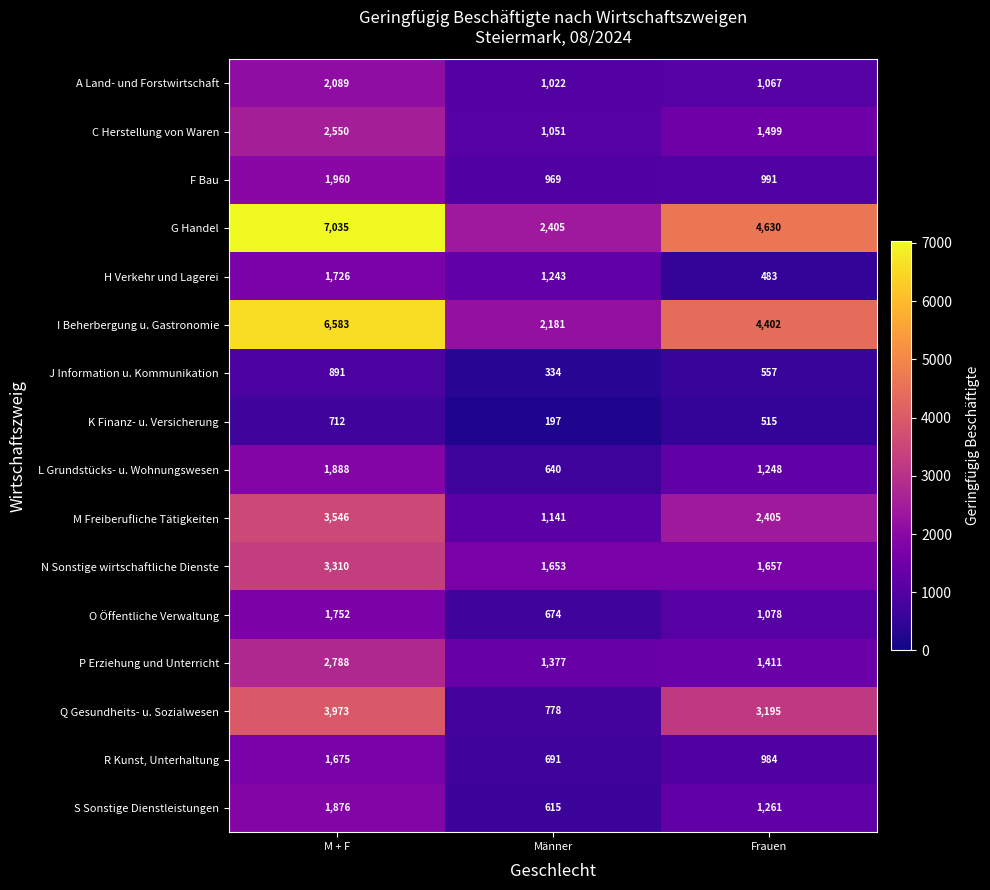

Count the number of data series in this chart.

16